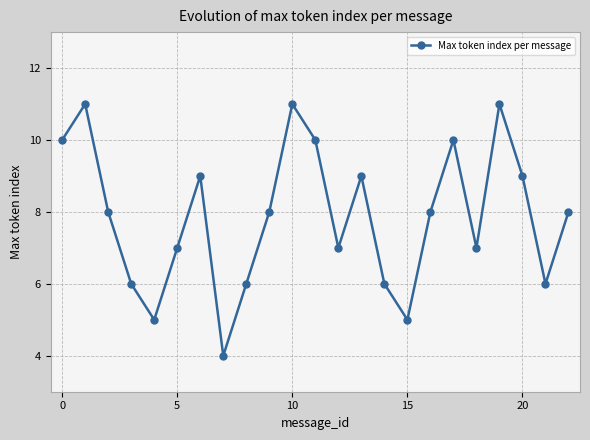

How many interior local valleys (lower than both neighbors) does the data have?

6